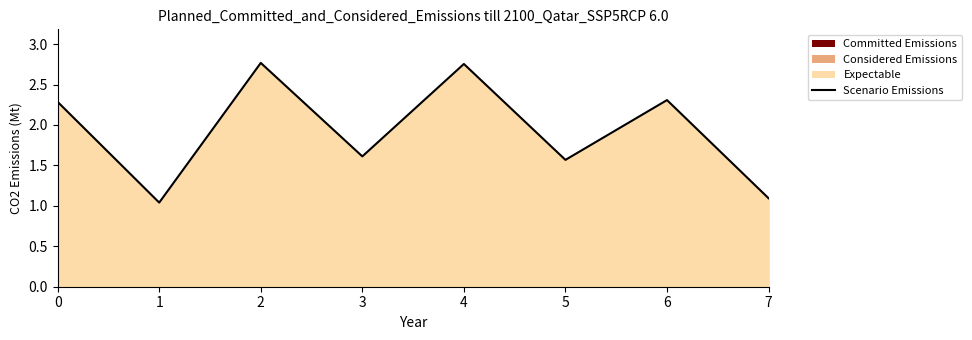

Reading left to right, extract all data points from this chart.

2.3	1.0	2.8	1.6	2.8	1.6	2.3	1.1